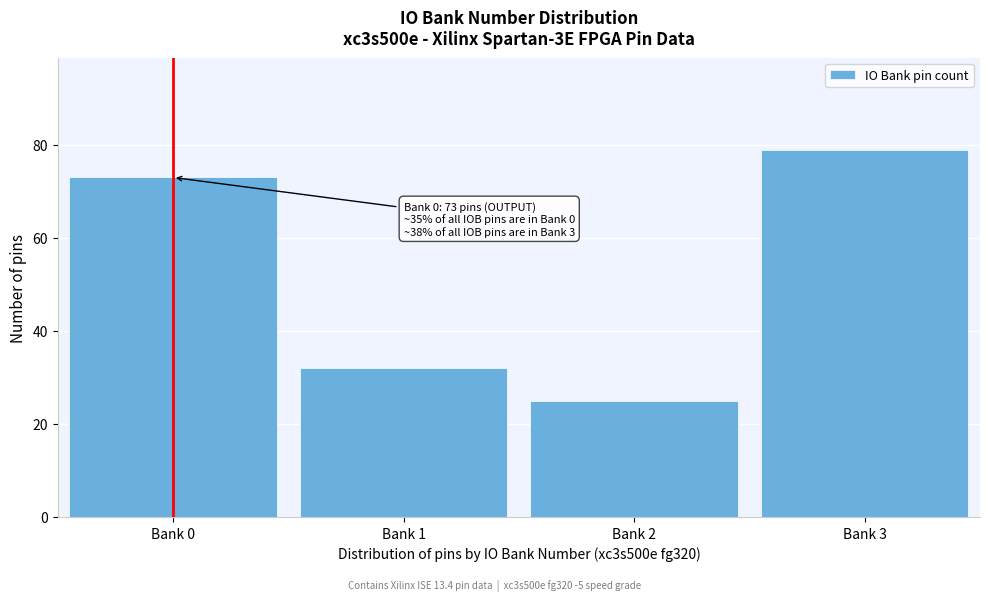

Reading left to right, transcribe all the data shown in this chart.

73	32	25	79